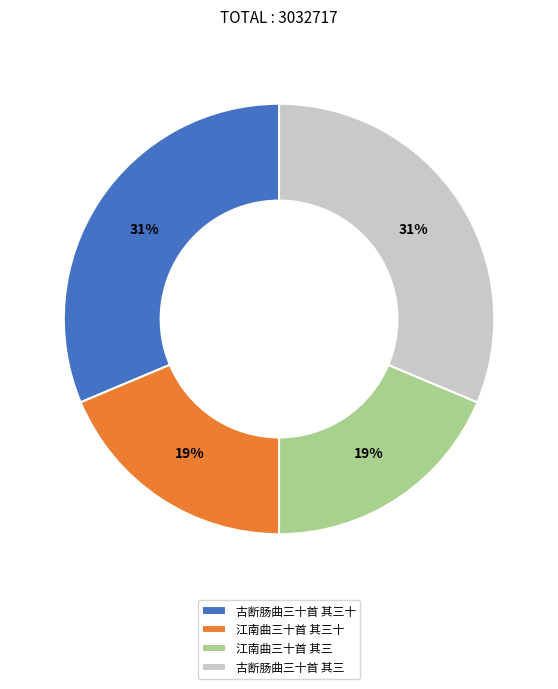

To the nearest percent, what percentage of the pie is 江南曲三十首 其三?

19%